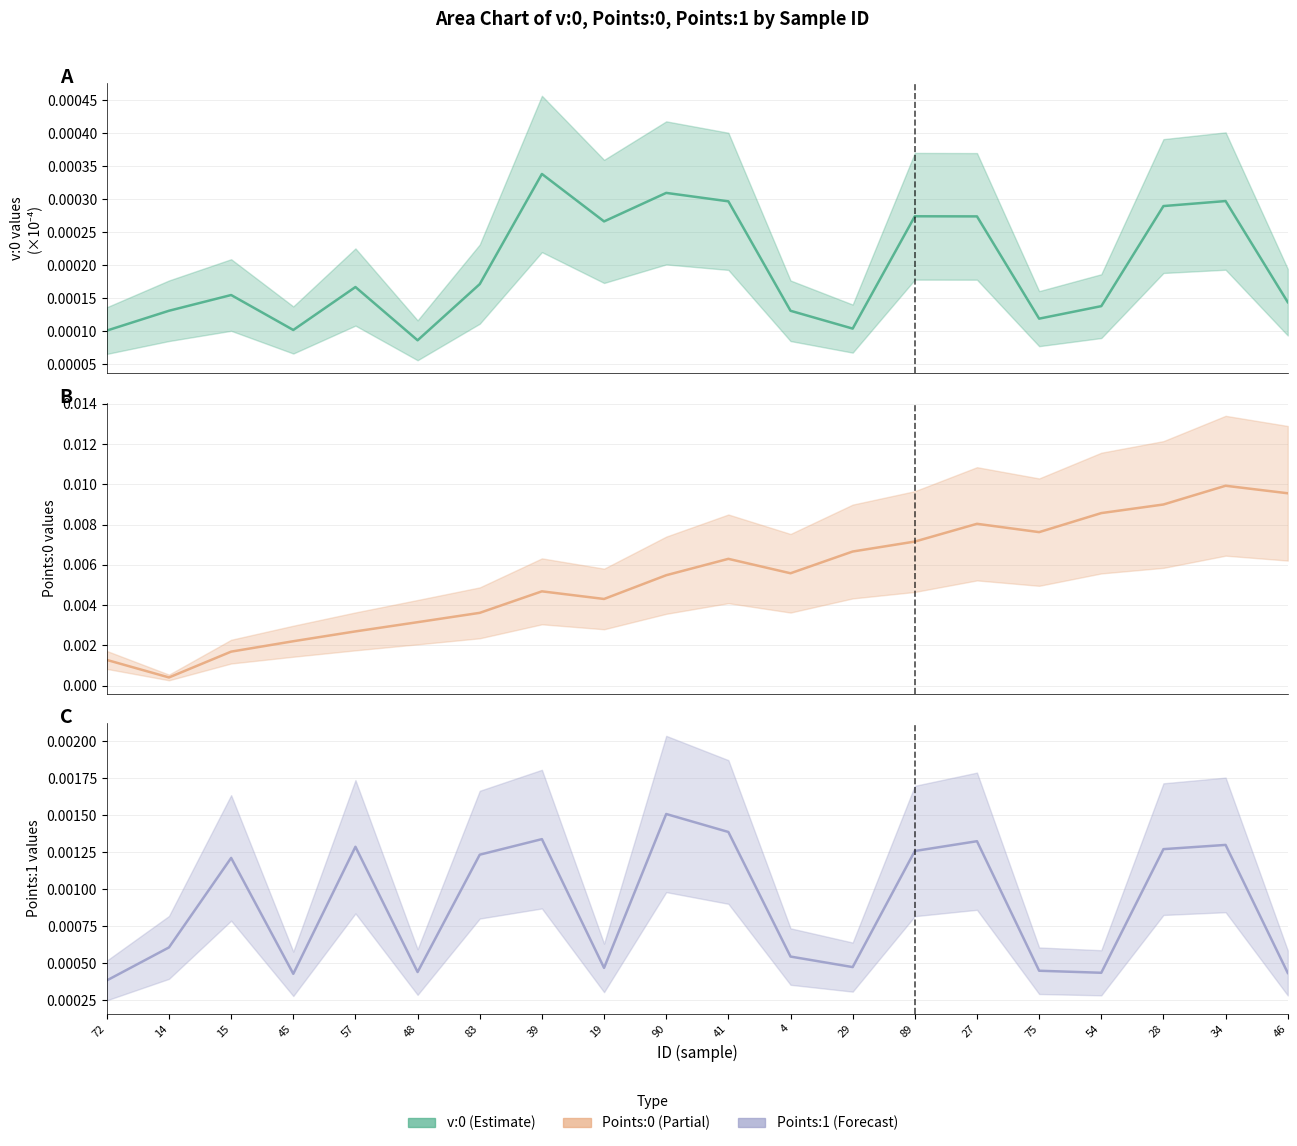

How many data points does each series have?

20